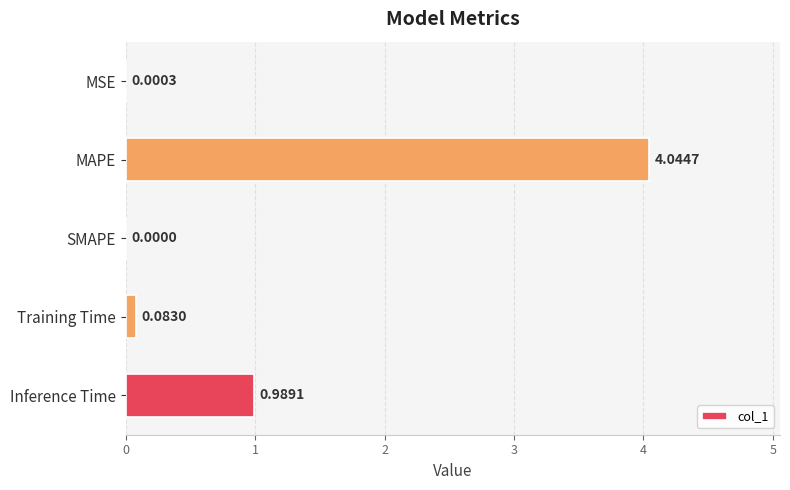

How many series are shown in this chart?

1